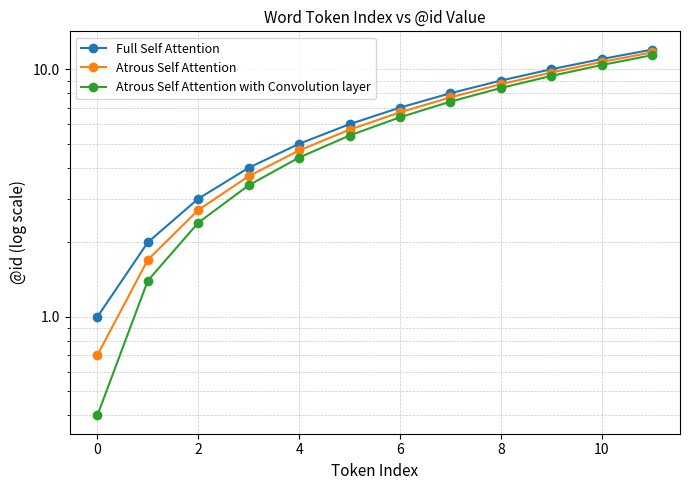

The Atrous Self Attention series shows 11.7 at 11. True or false?

True